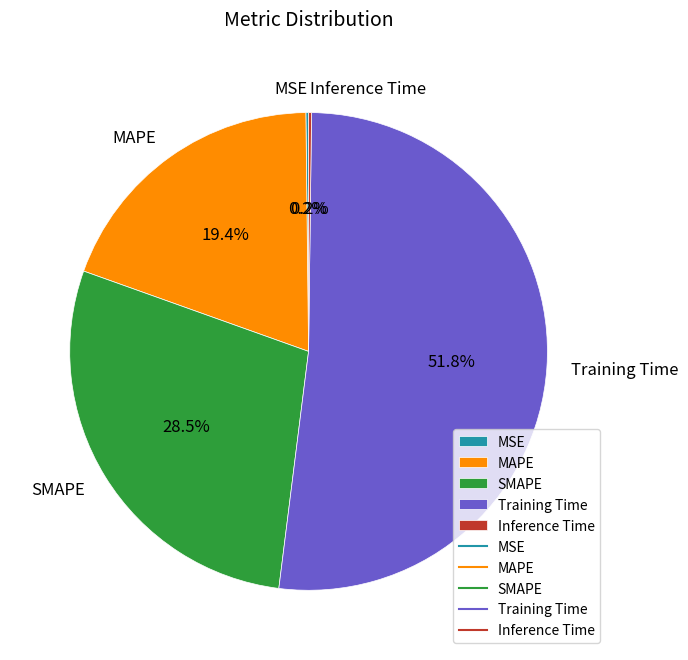

To the nearest percent, what portion does Training Time represent?

52%